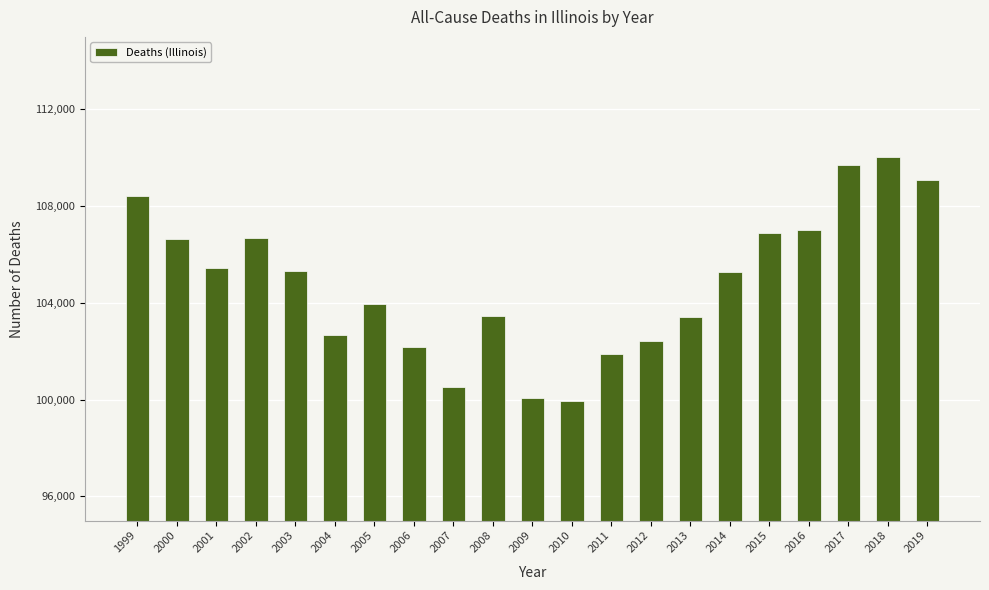

Where does the data first go above 105293?

1999